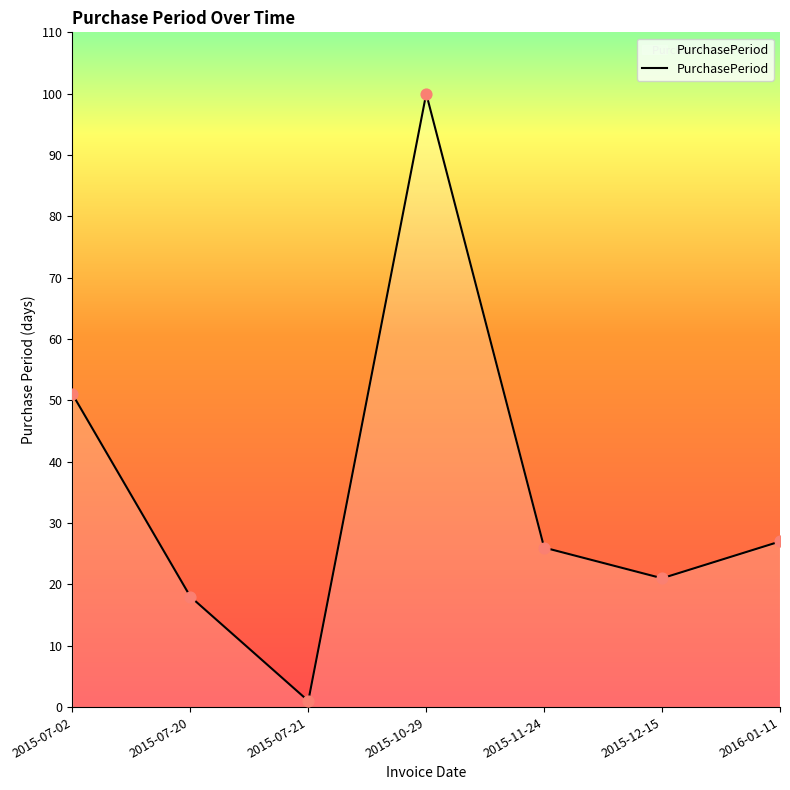

Between 2015-11-24 and 2015-12-15, which is larger?

2015-11-24